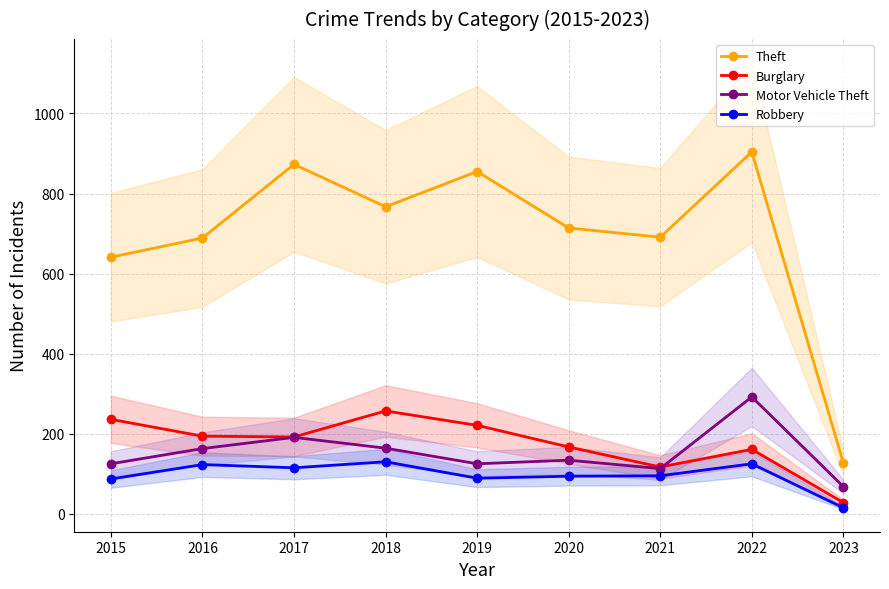

How many lines are shown in the chart?

4